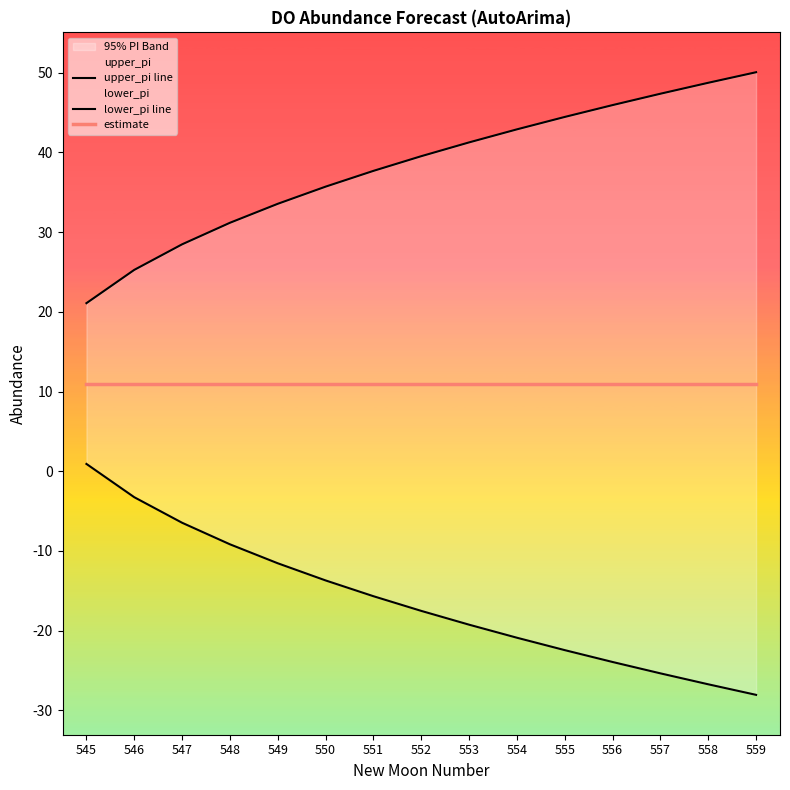

True or false: upper_pi line has more than 1 points higher than both neighbors.

False